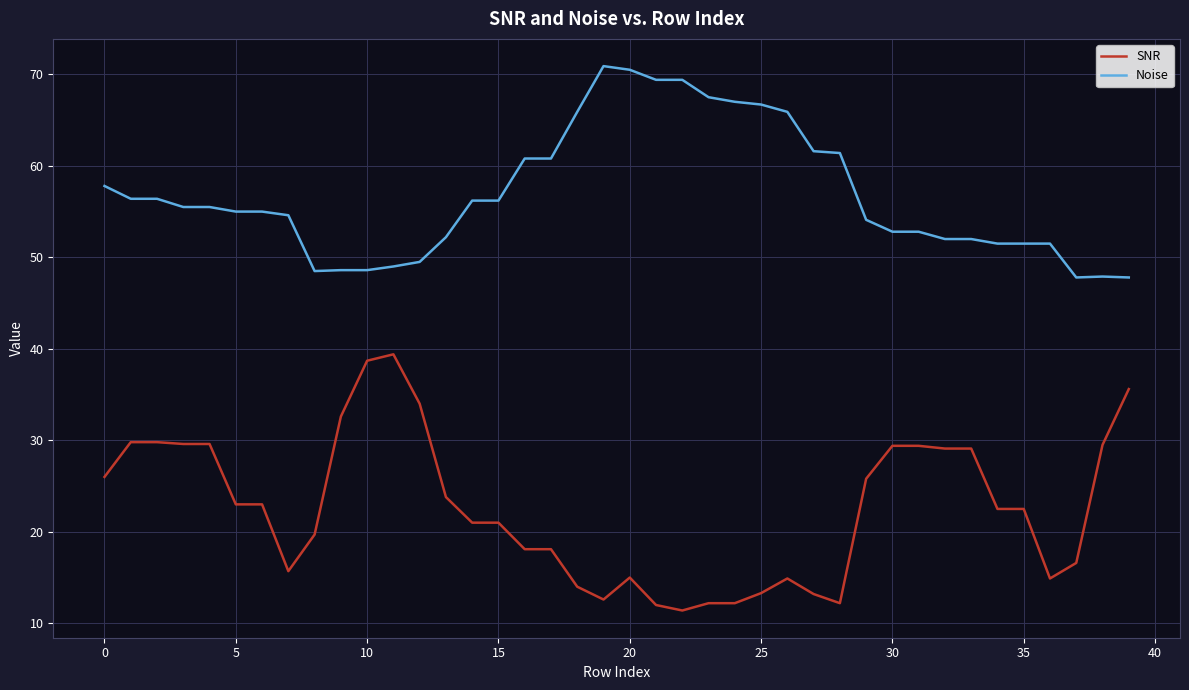

At how many categories does at least one series exceed 14?

40